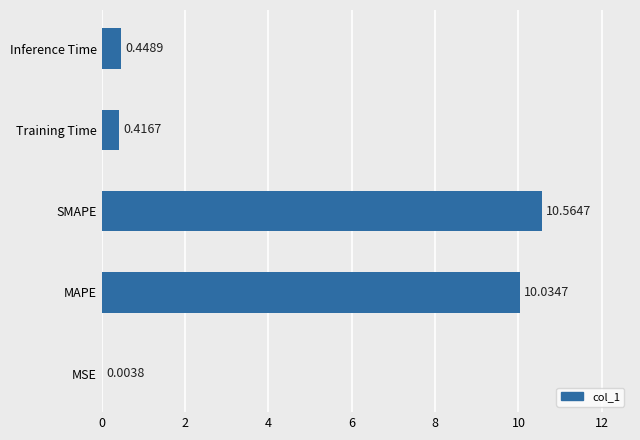

What is the change in value from SMAPE to Inference Time?

-10.1